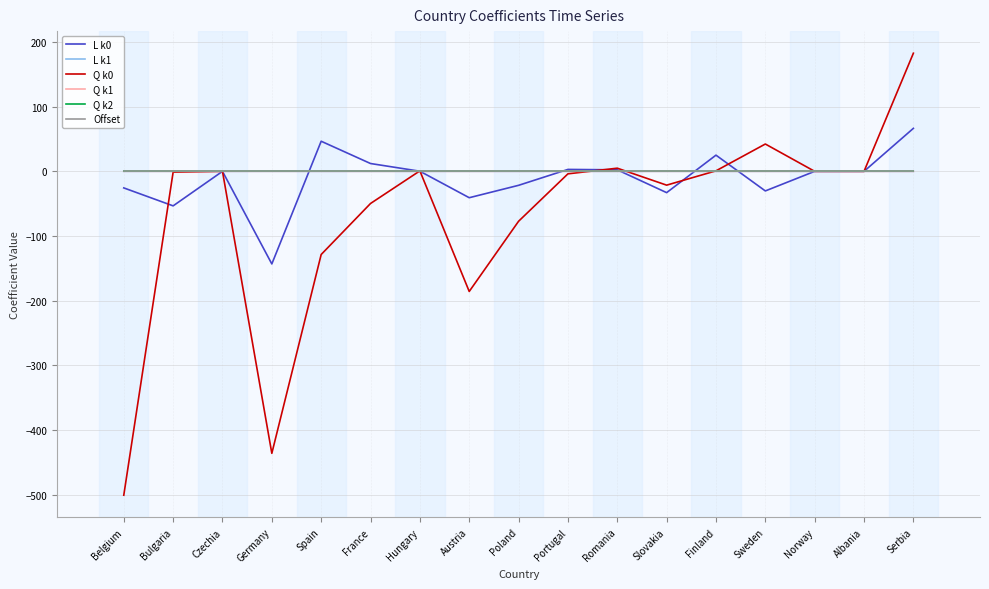

True or false: Q k0 has a value of -198.1 at Belgium.

False